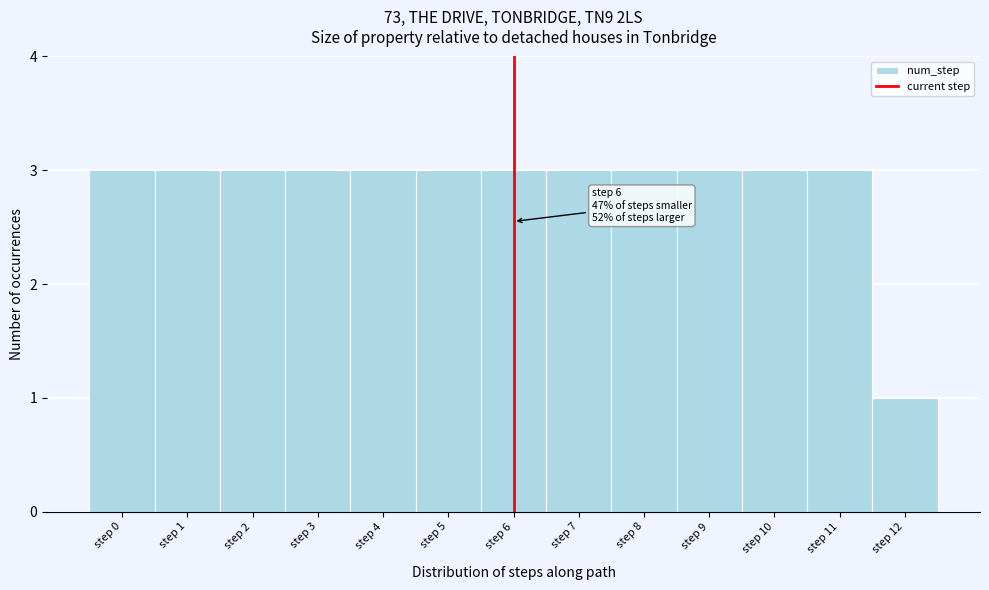

Reading left to right, list all the values displayed in this chart.

3	3	3	3	3	3	3	3	3	3	3	3	1